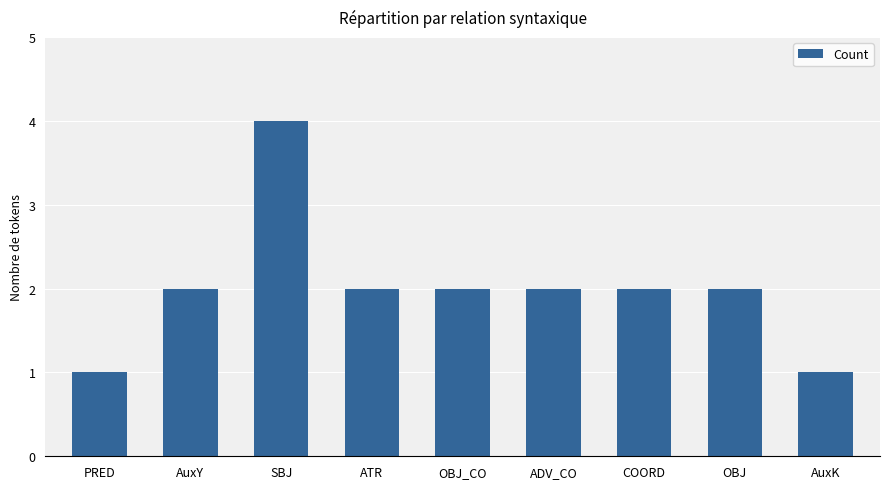

What is the value of the 8th bar from the left?

2